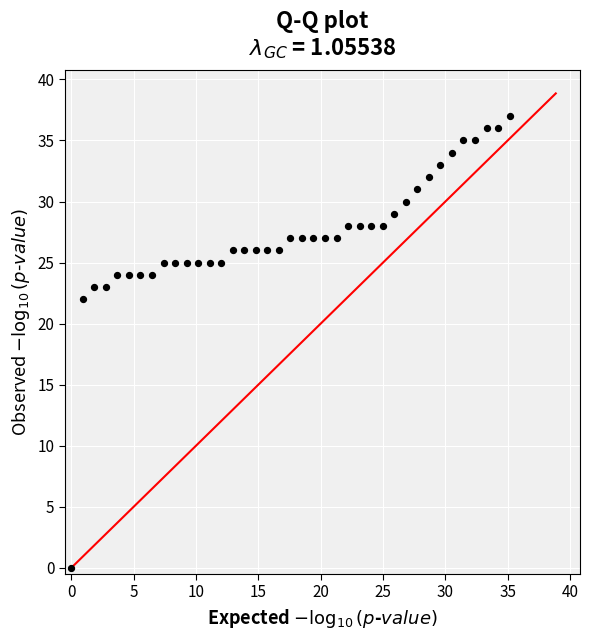

What is the range of Y values (max minus min)?

37